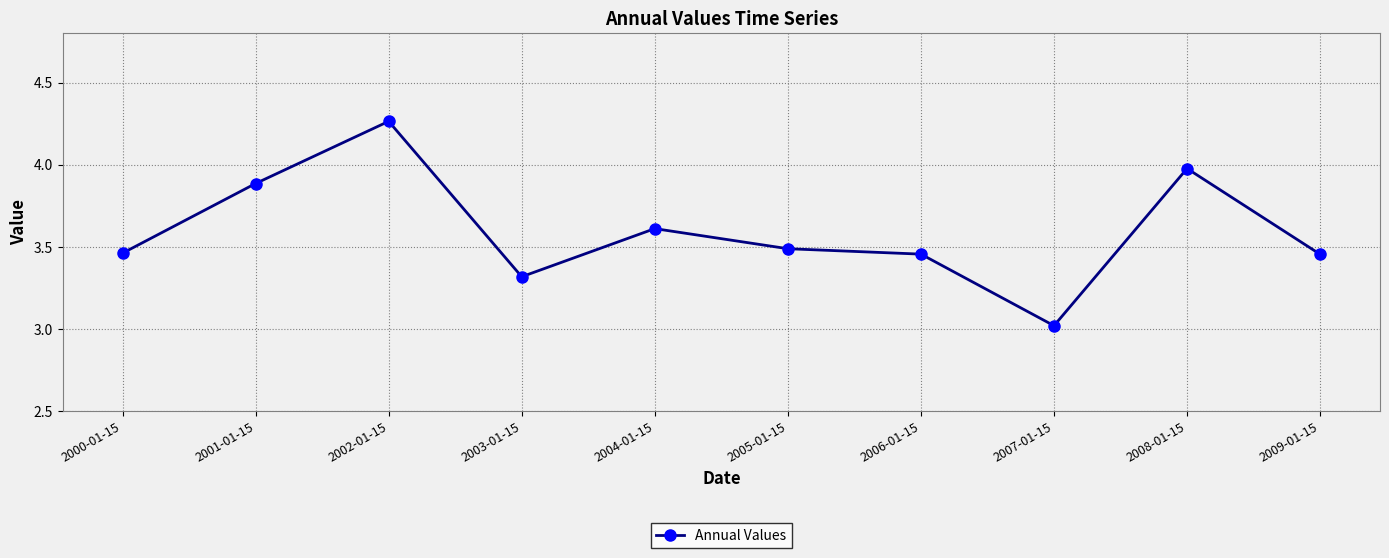

At which category does the data reach its first local peak?

2002-01-15